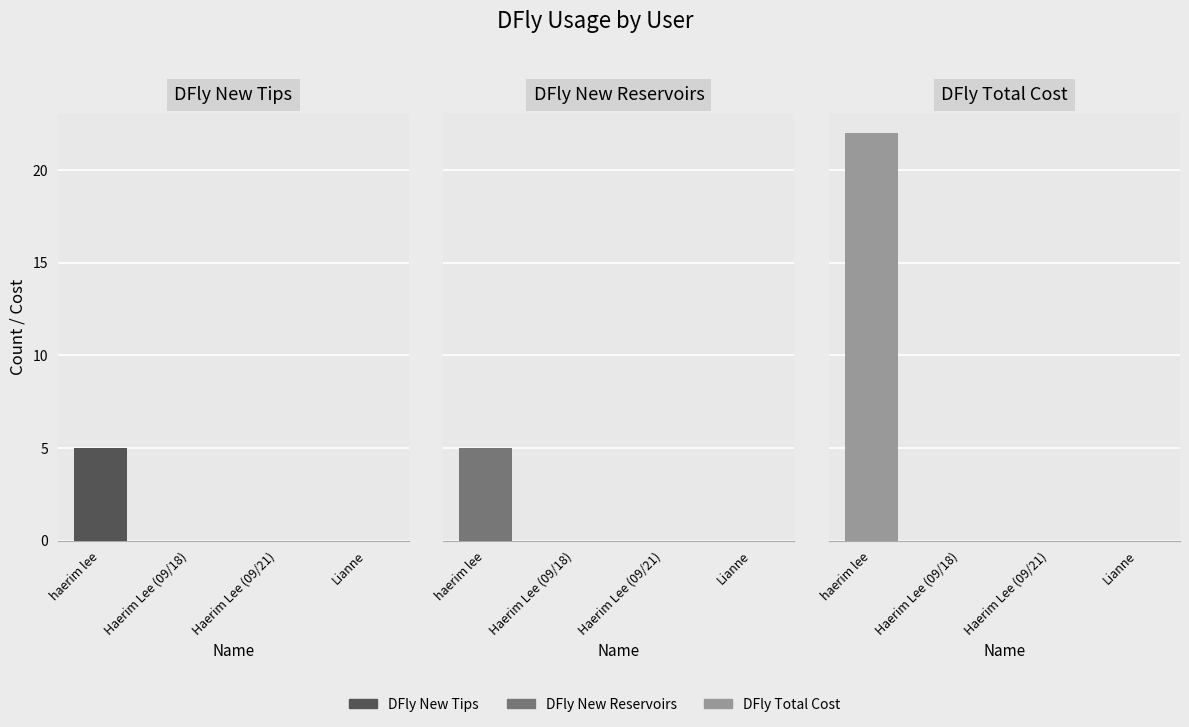

How many bars are there in each group?

3